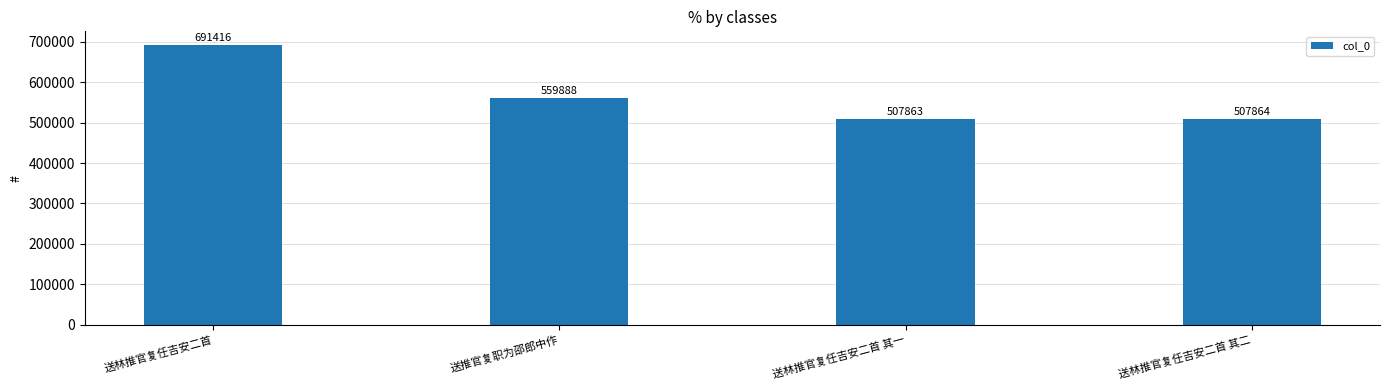

How many bars are there in total?

4